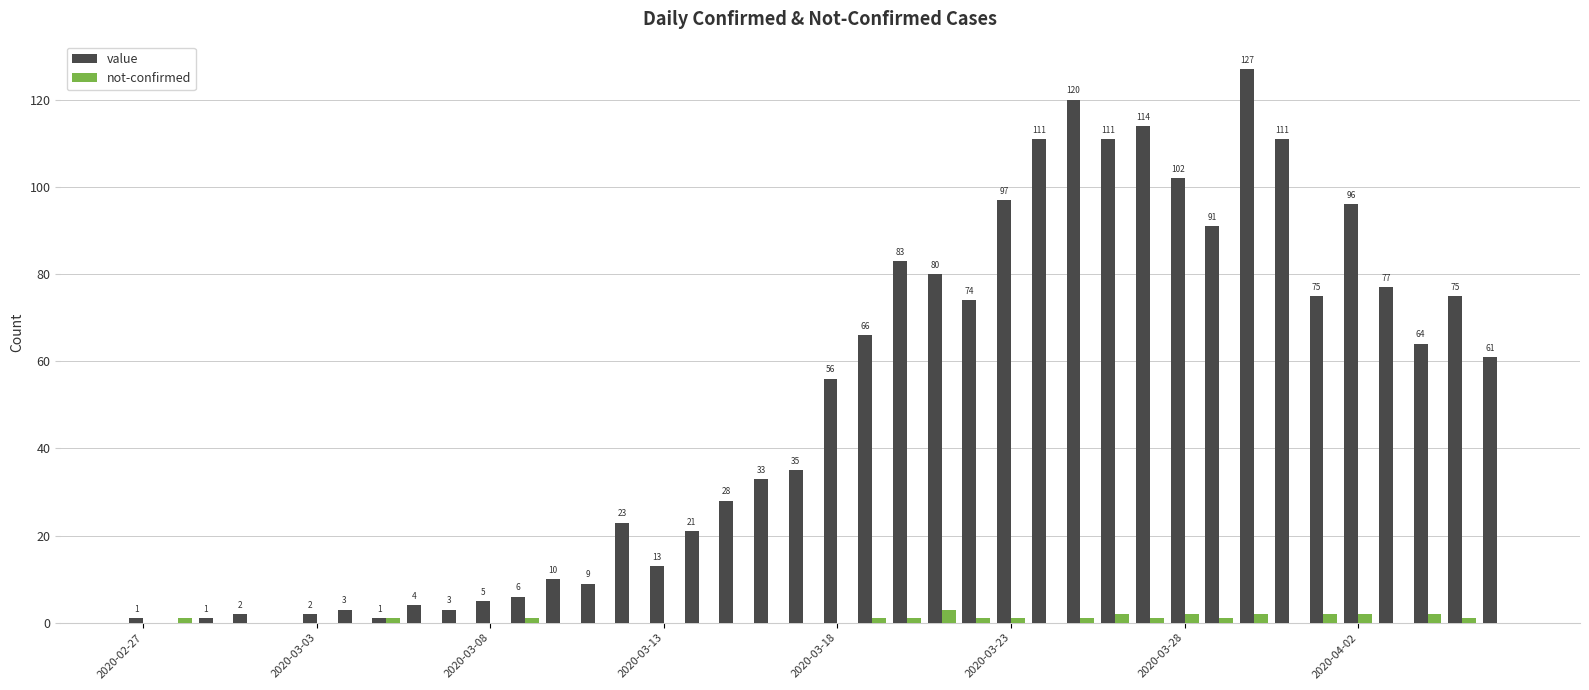

How many categories are shown in the chart?

40